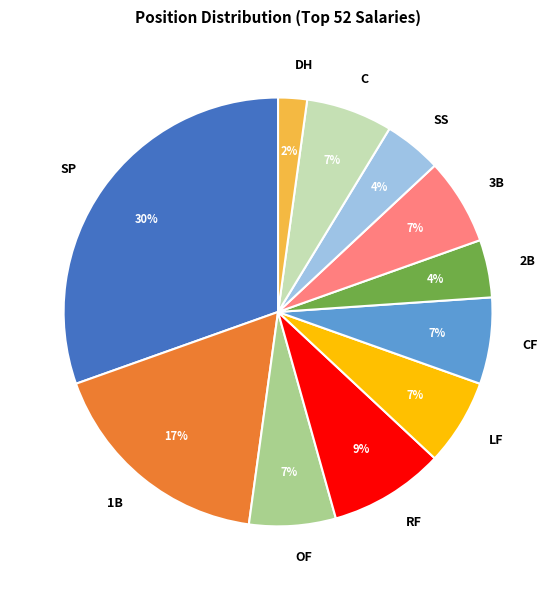

To the nearest percent, what portion does LF represent?

7%